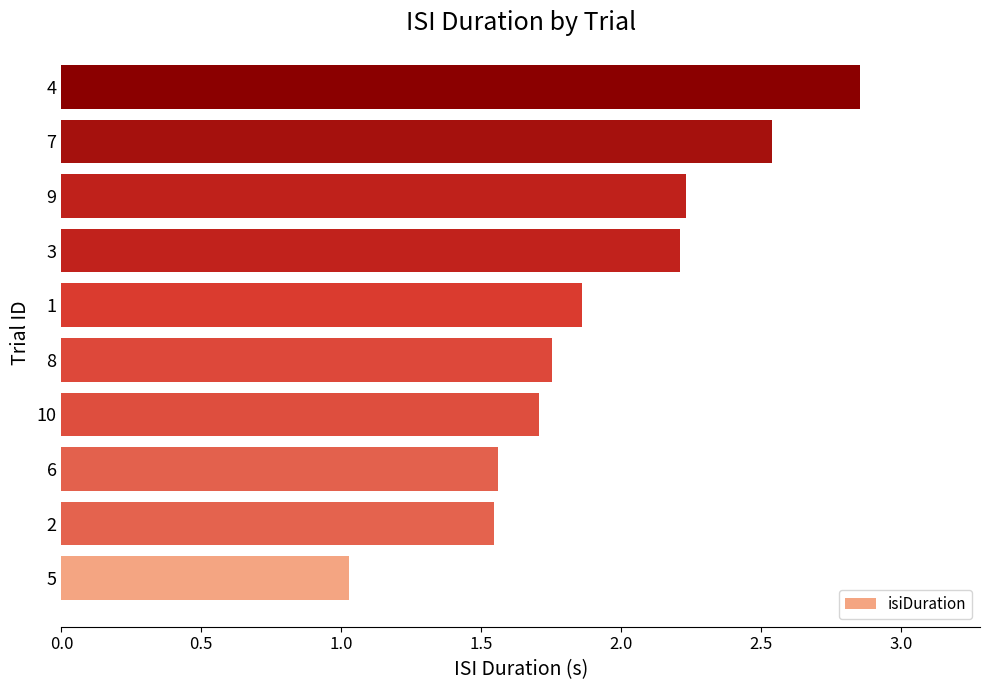

What is the sum of the values at 8 and 9?

4.0